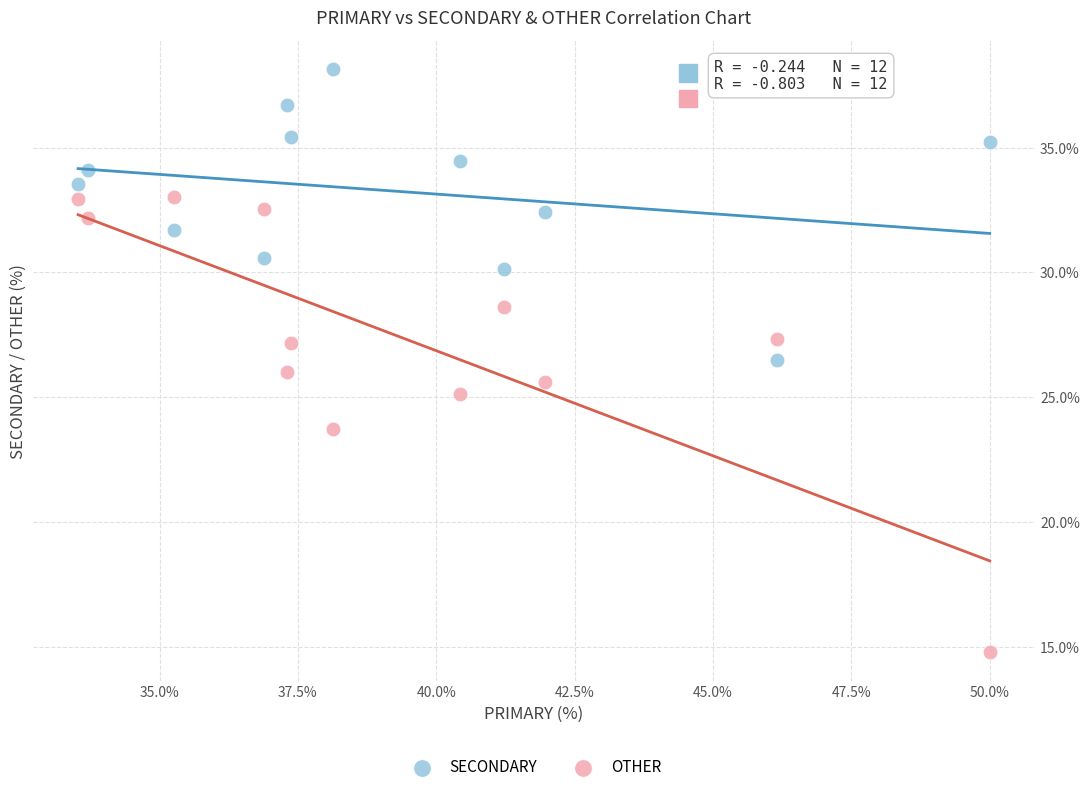

Which series contains the lowest Y value?

OTHER